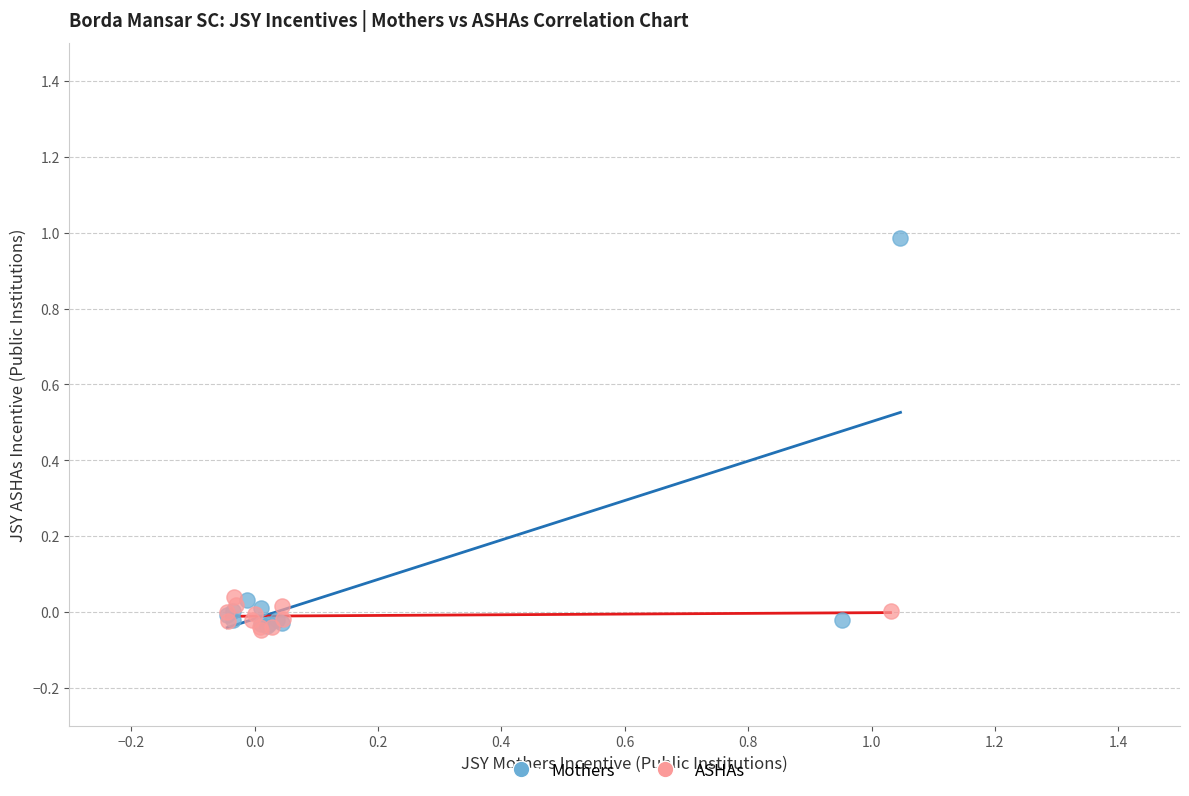

Which series has the widest spread of Y values?

Mothers